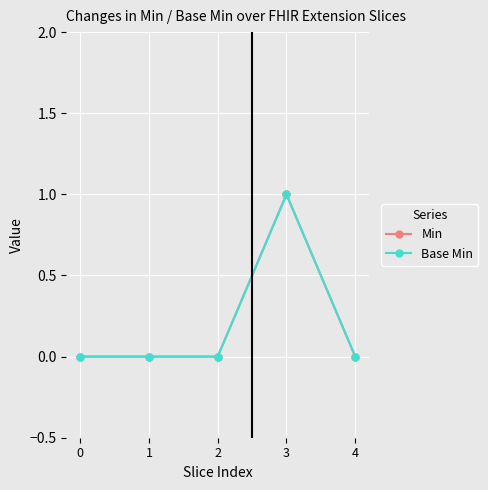

True or false: Base Min and Min intersect in this chart.

False